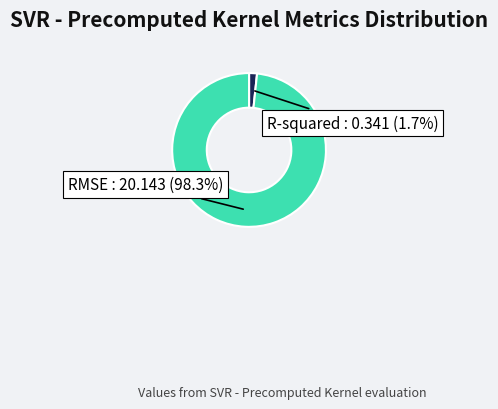

To the nearest percent, what is the difference between the largest and smallest slice percentages?

97%